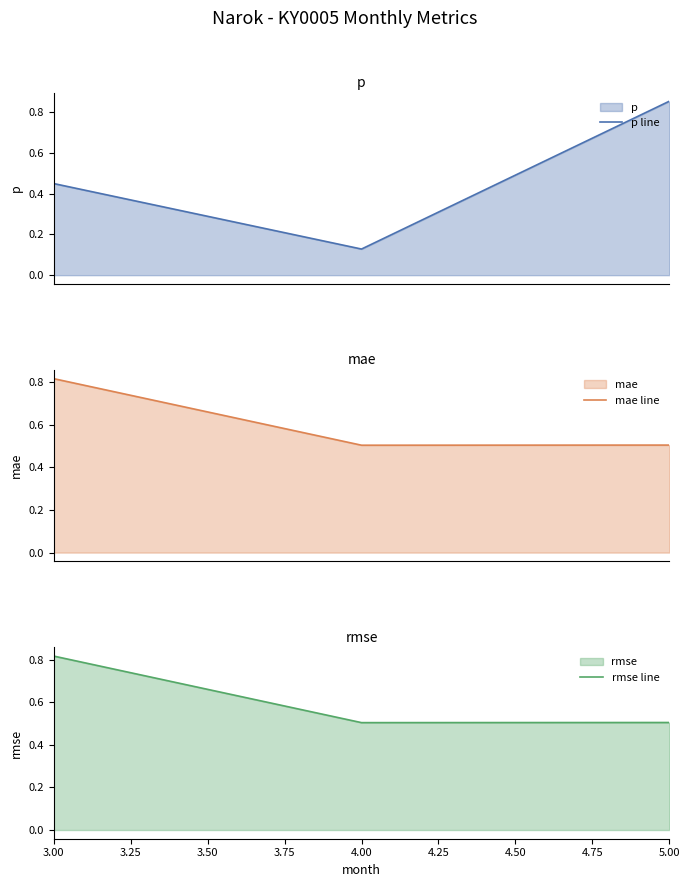

What is the approximate value of rmse line at 3.00?

0.8